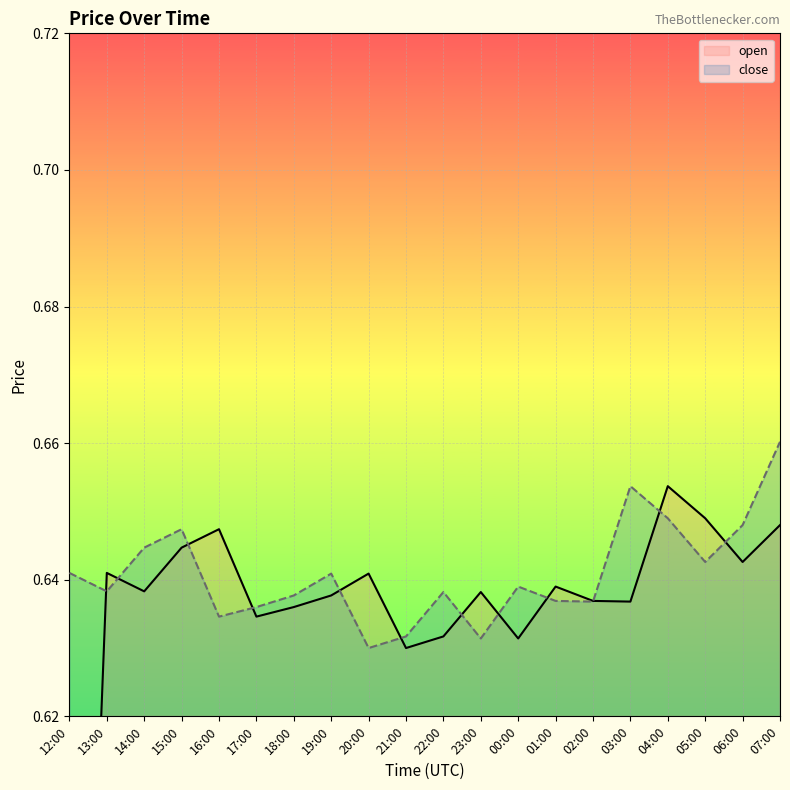

What value does the open series have at 17:00?

0.6